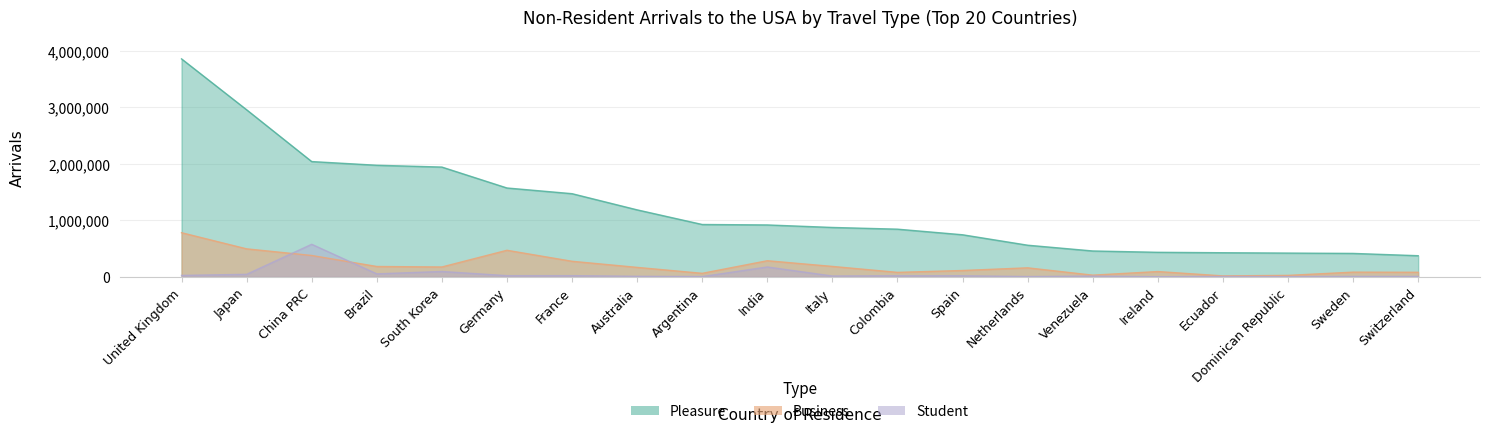

What is the label of the 18th point from the right?

China PRC